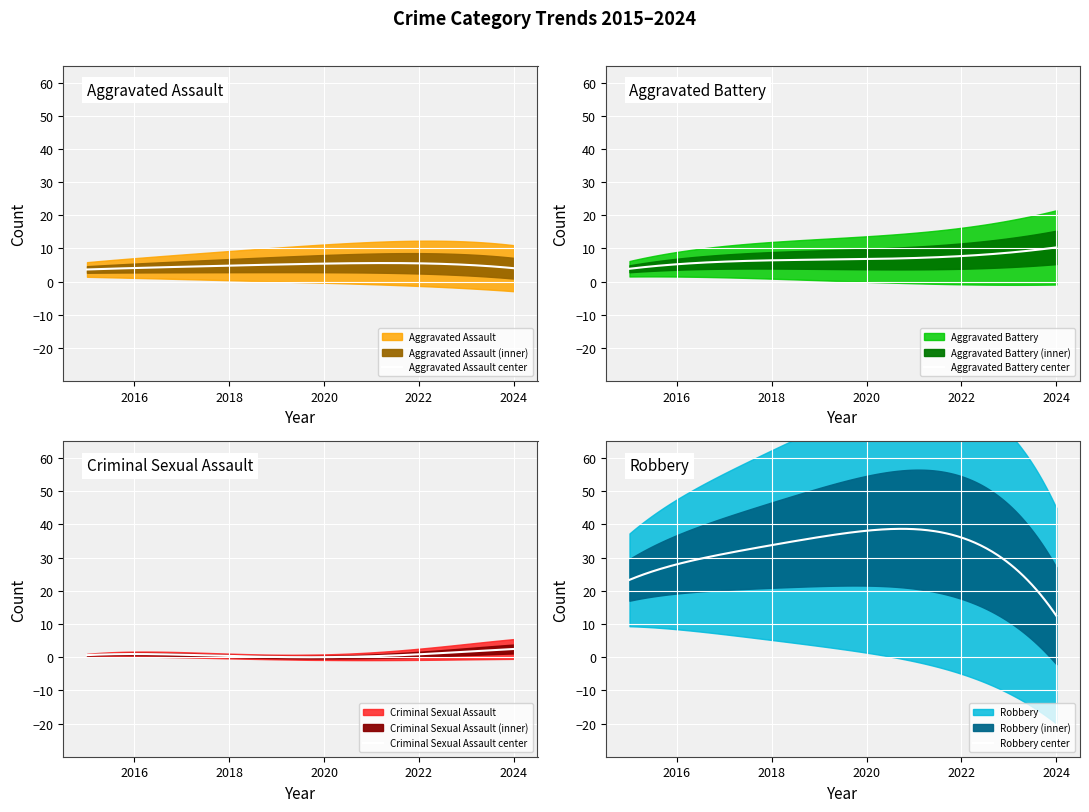

What is the highest value of the Aggravated Assault center series?

5.6